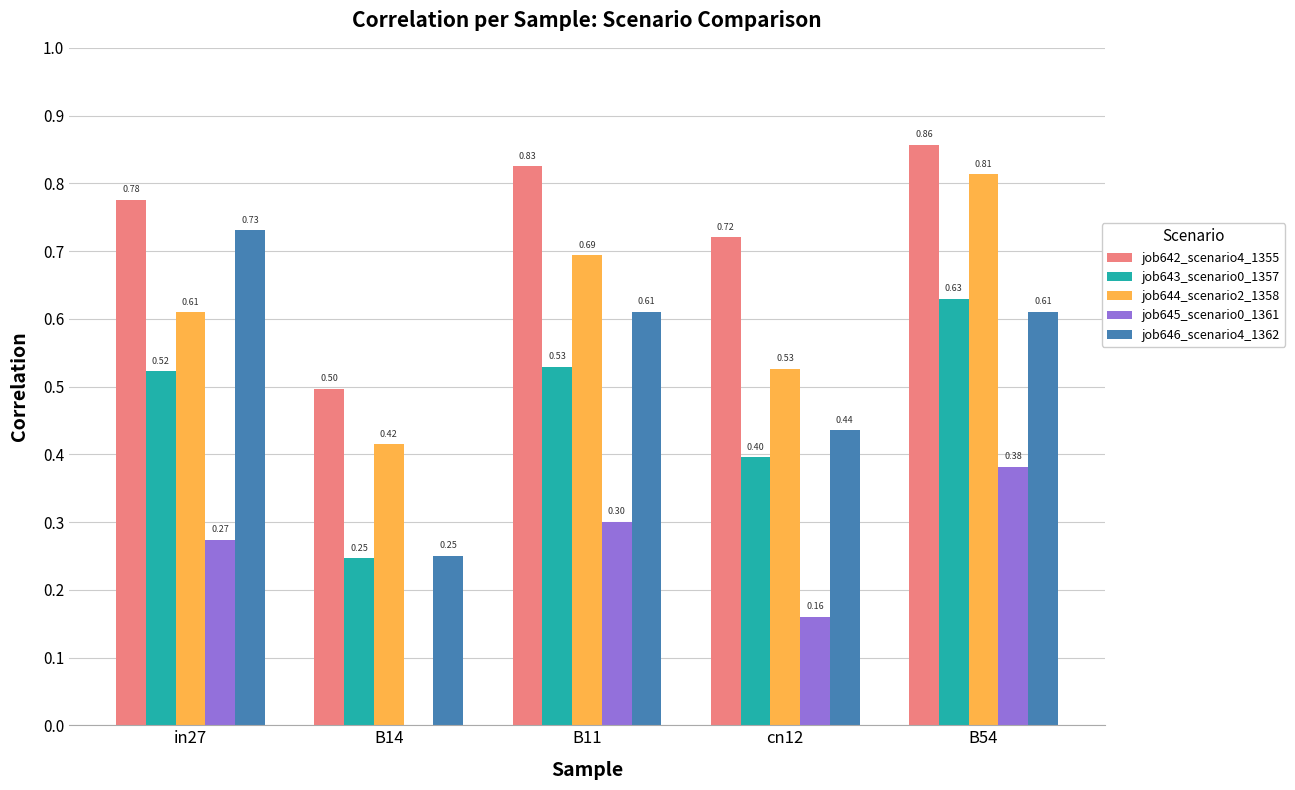

What is the sum of the job642_scenario4_1355 values at in27 and B54?

1.6